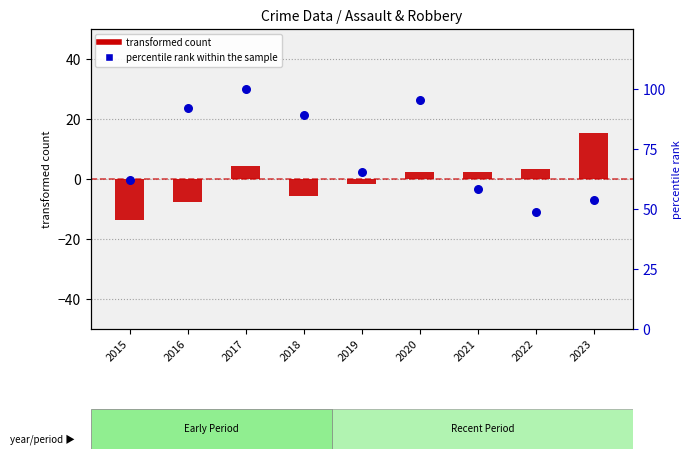

Which series has the largest total across all categories?

percentile rank within the sample